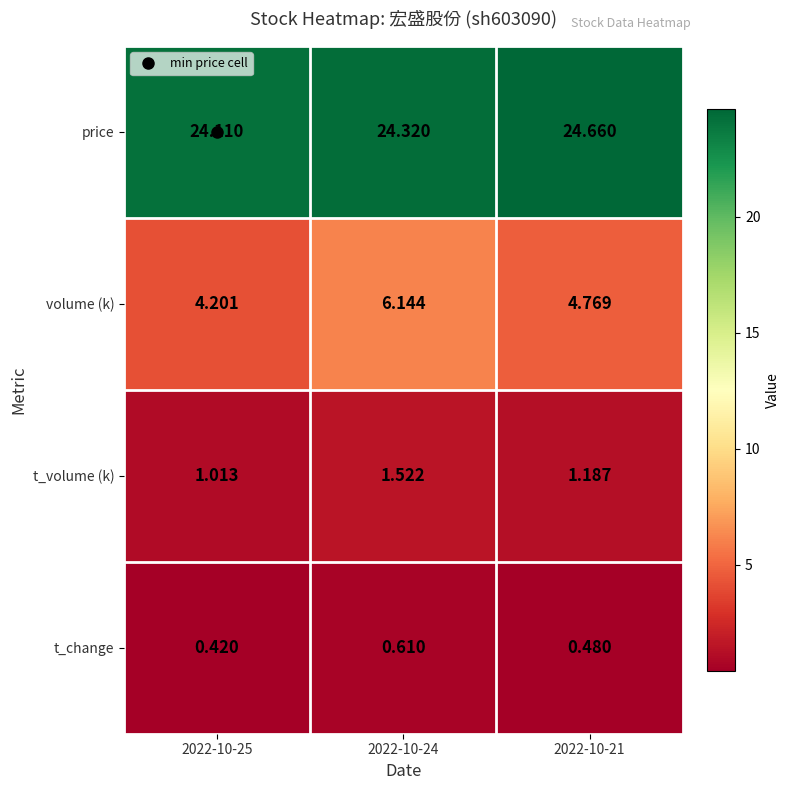

Is the value of t_volume (k) at 2022-10-25 greater than the value of volume (k) at 2022-10-25?

No